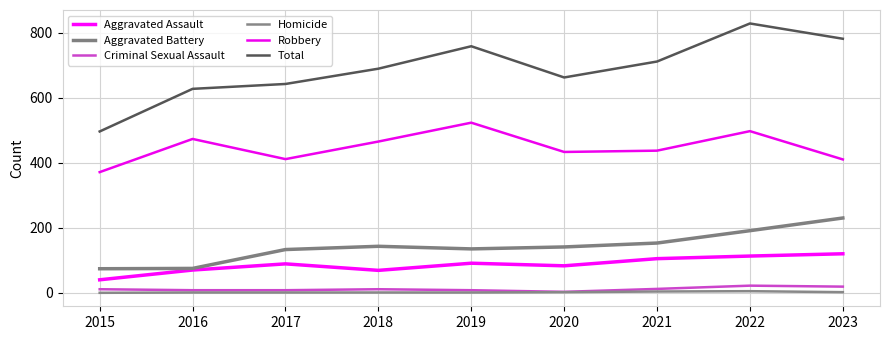

What is the minimum value for Total?

496